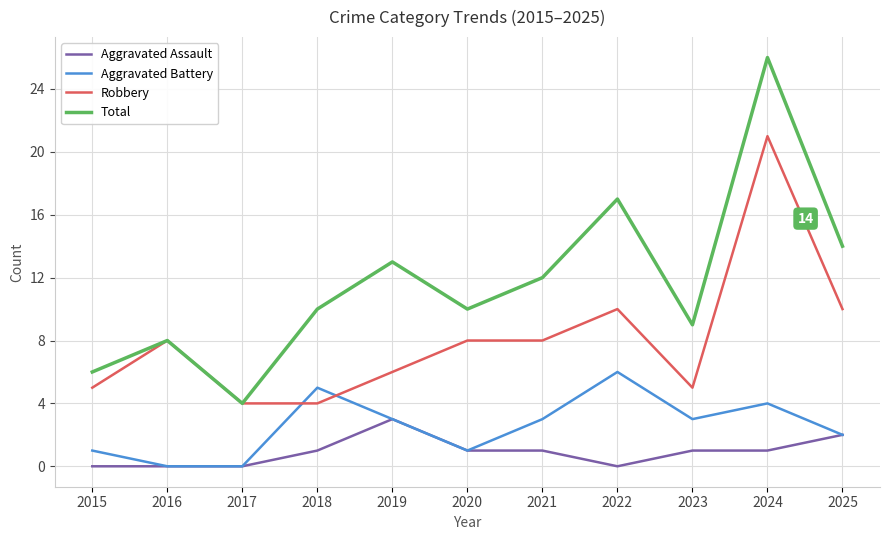

Count the Aggravated Assault values in the range 0 to 1.

9